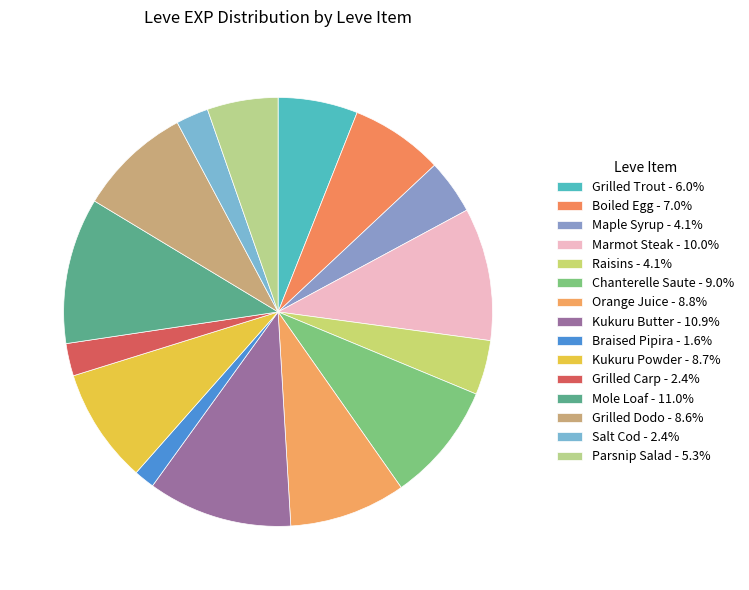

What percentage do Boiled Egg and Grilled Trout together represent?

13.0%